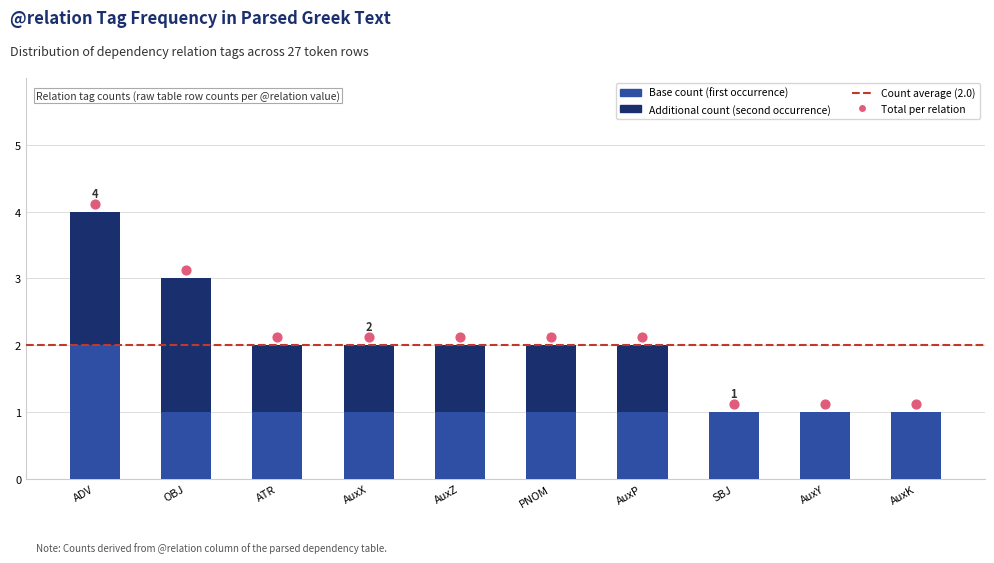

Approximately how many times larger is the value at AuxX compared to OBJ?

0.7